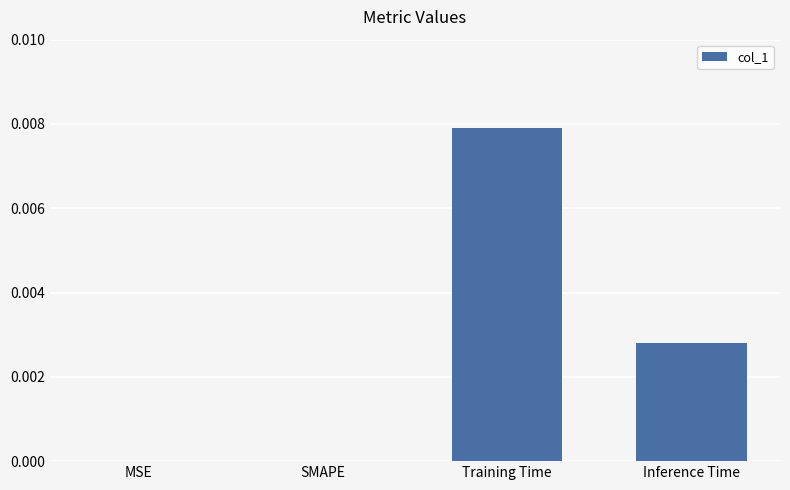

Which has a higher value, Training Time or Inference Time?

Training Time